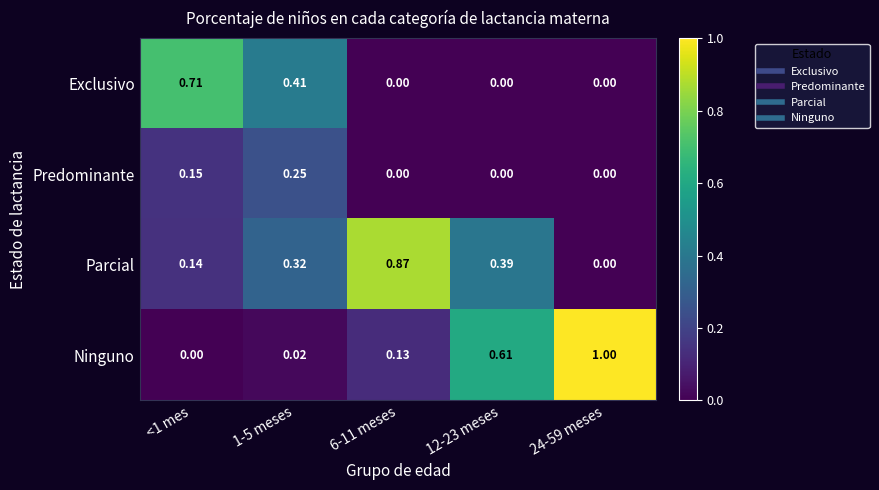

Count the number of categories in the chart.

5